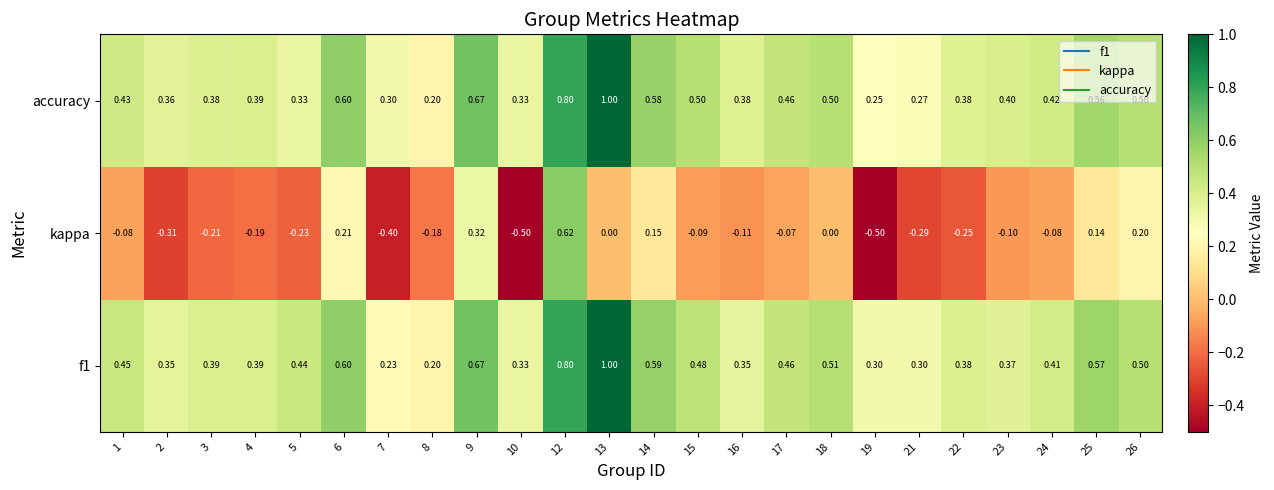

Is the value of f1 at 3 greater than the value of kappa at 14?

Yes